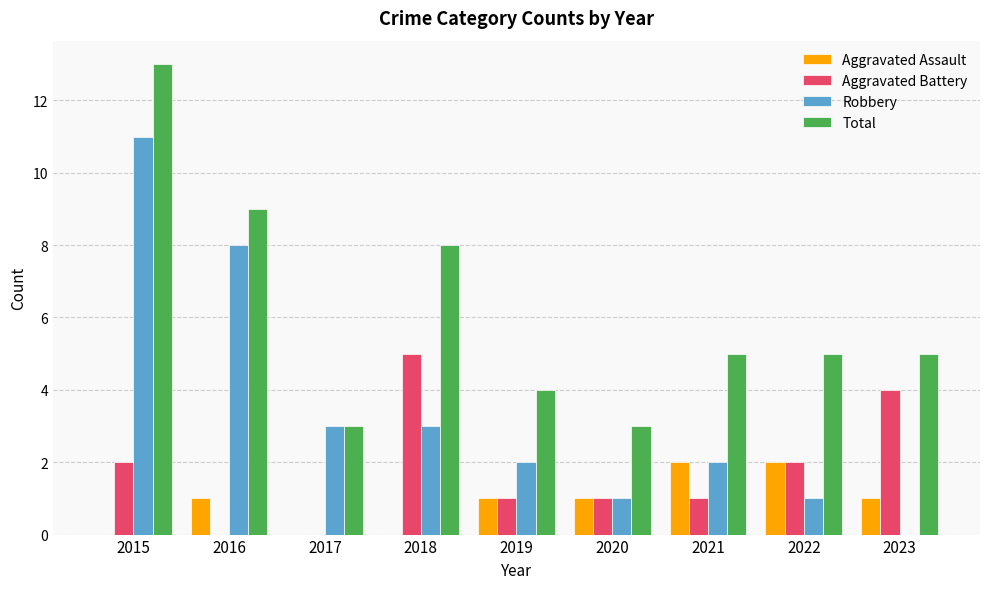

Is the value of Aggravated Battery at 2016 greater than the value of Robbery at 2021?

No